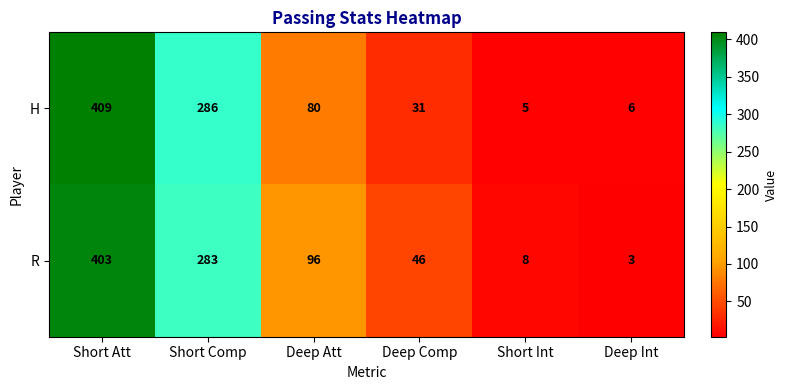

Which series has the largest total across all categories?

R